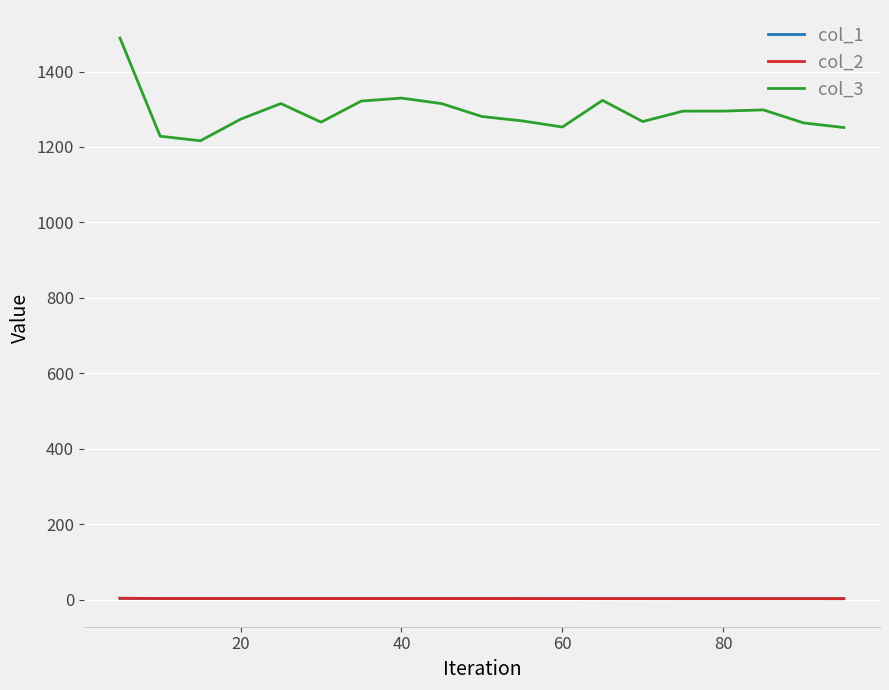

What is the difference between the maximum and minimum values in the col_2 series?

1.1